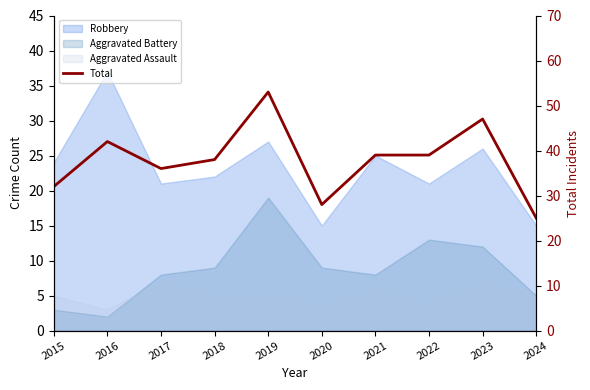

The chart shows a value of 29 at 2016. True or false?

False